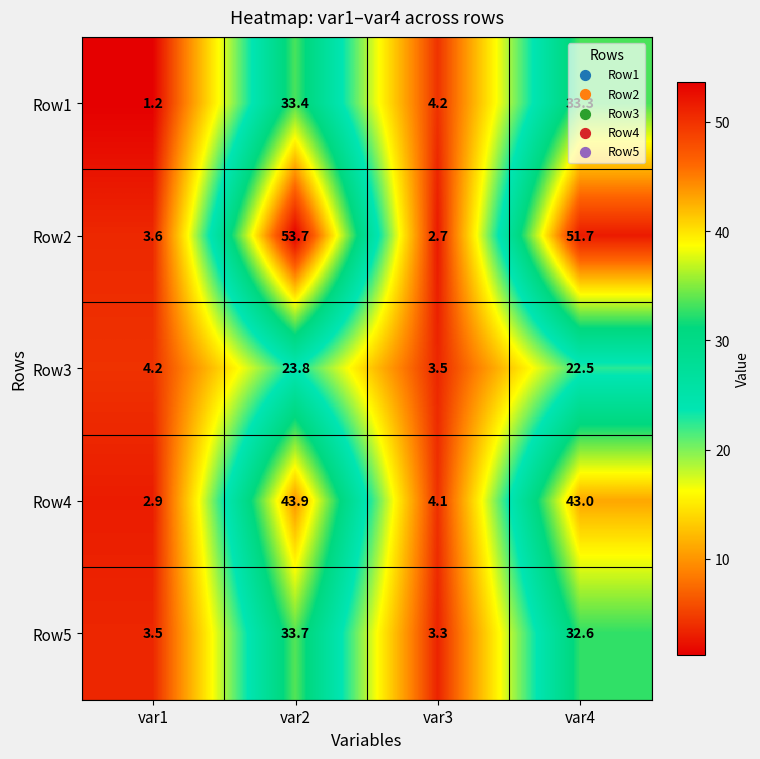

Which series has the widest spread of values?

Row2